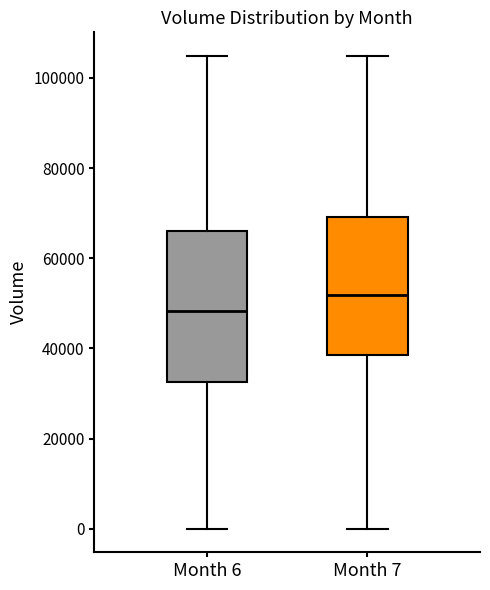

Comparing the boxes themselves (not the whiskers), which one is the tallest?

Month 6